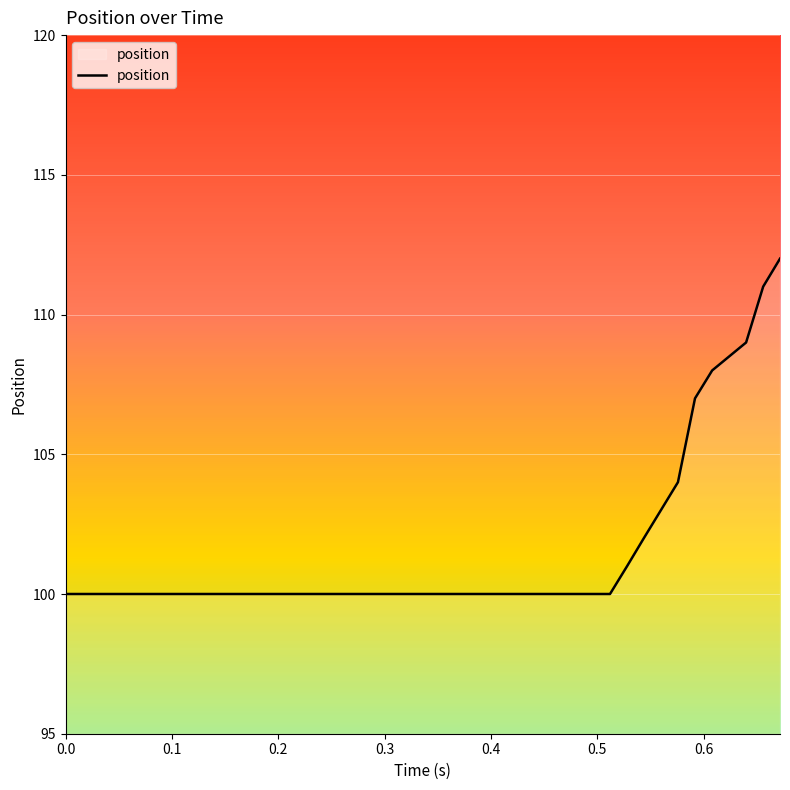

What is the sum of all values?

4054